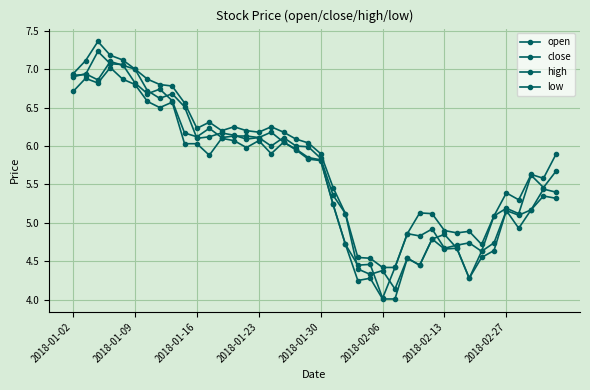

How many values in the high series are below 6?

20